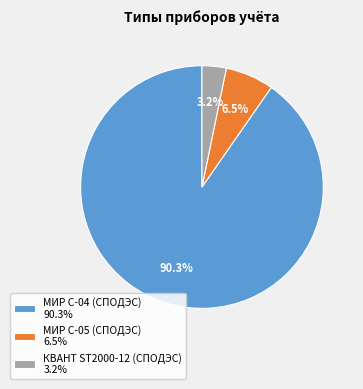

Which has a higher value, МИР С-05 (СПОДЭС) or МИР С-04 (СПОДЭС)?

МИР С-04 (СПОДЭС)